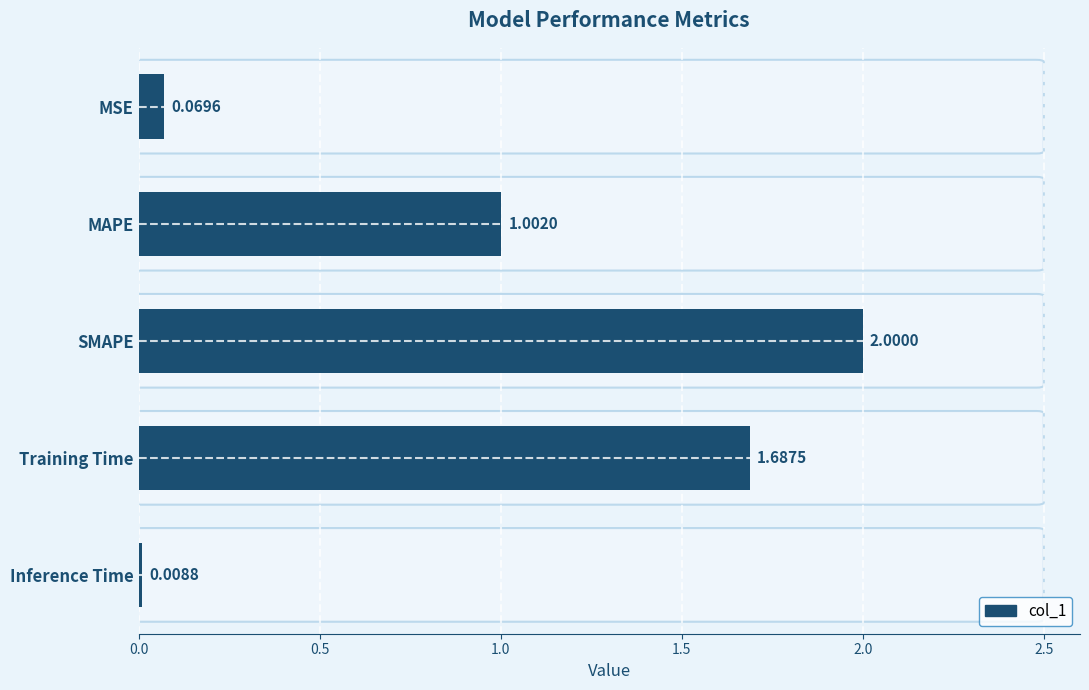

What is the sum of the values at SMAPE and MAPE?

3.0